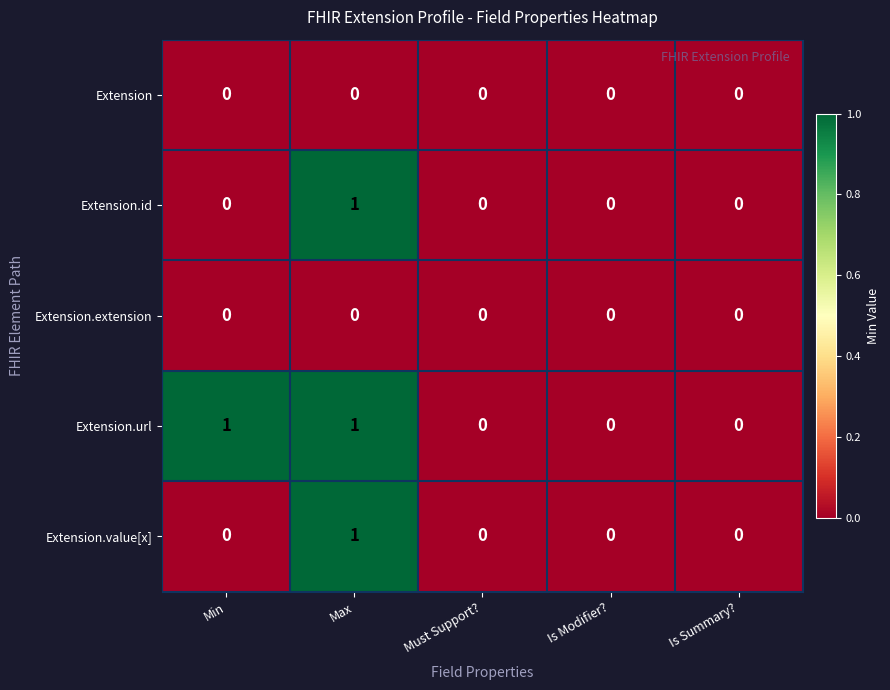

At which category is the sum across all series the highest?

Max